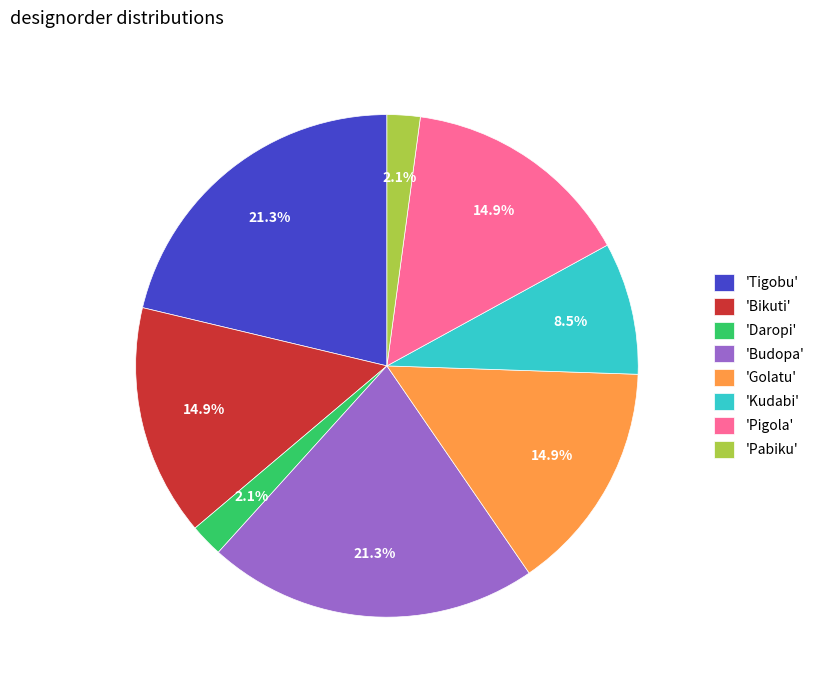

Do 'Golatu' and 'Daropi' together represent more than half of the pie?

No